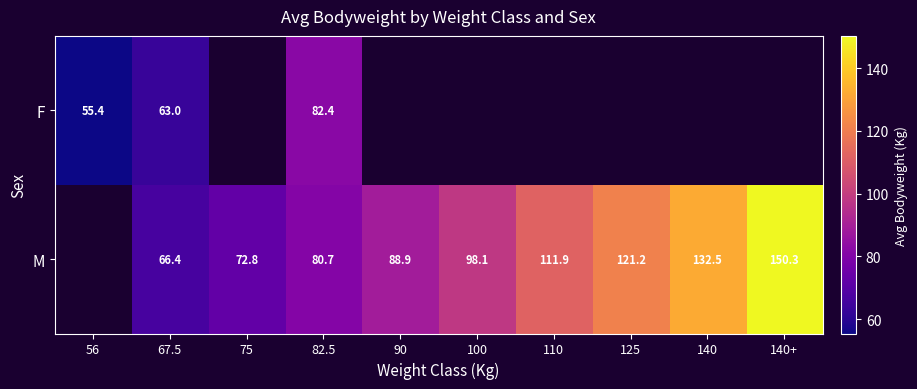

What is the total value across all series at 82.5?

163.1